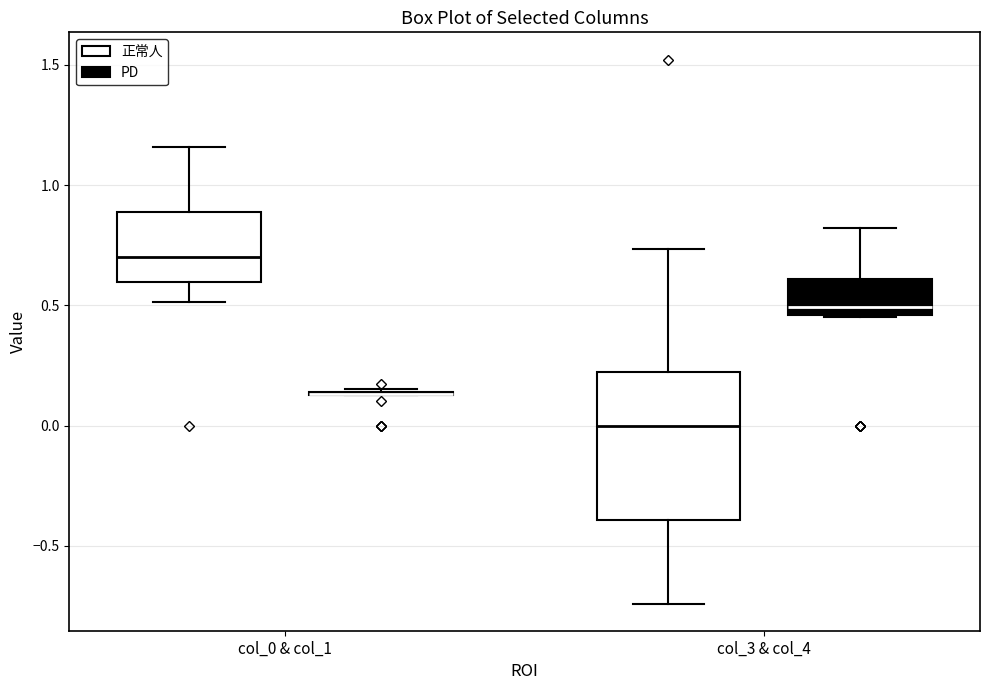

Where does the lower whisker of the box for col_3 & col_4 (正常人) end on the y-axis? The values are not printed on the chart, so give them approximately, as read against the axis.

-0.75